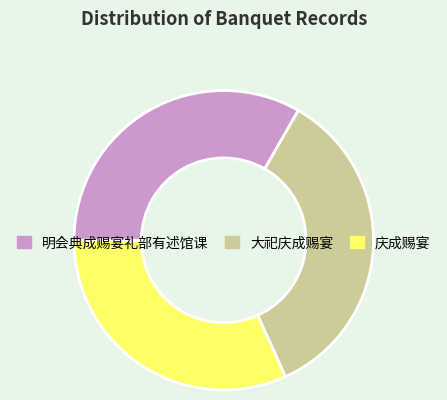

Which category has the biggest portion of the pie?

大祀庆成赐宴